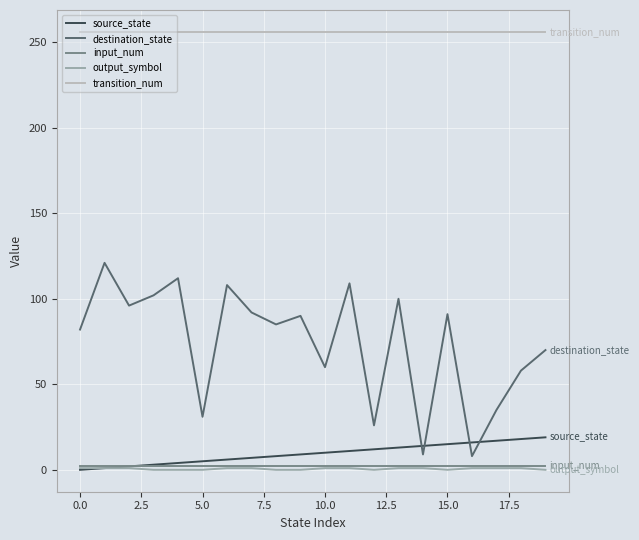

Which series has the largest total across all categories?

transition_num